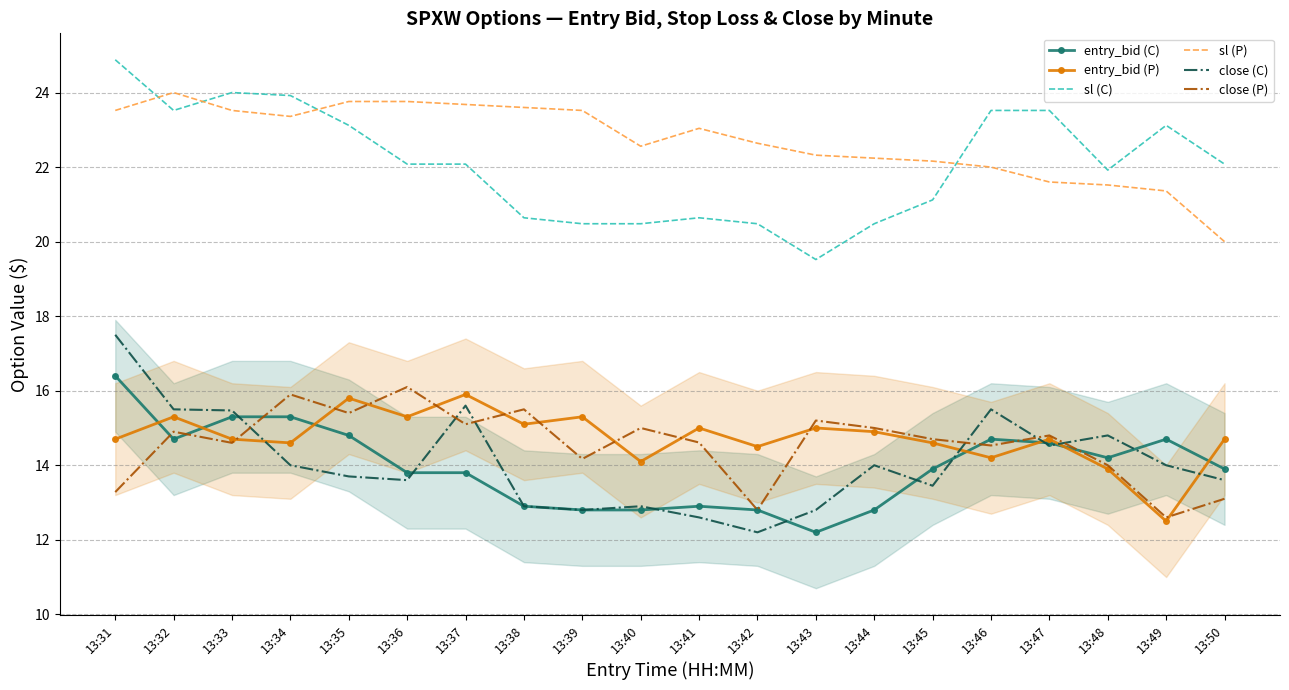

How many data points in close (C) are less than 14?

10